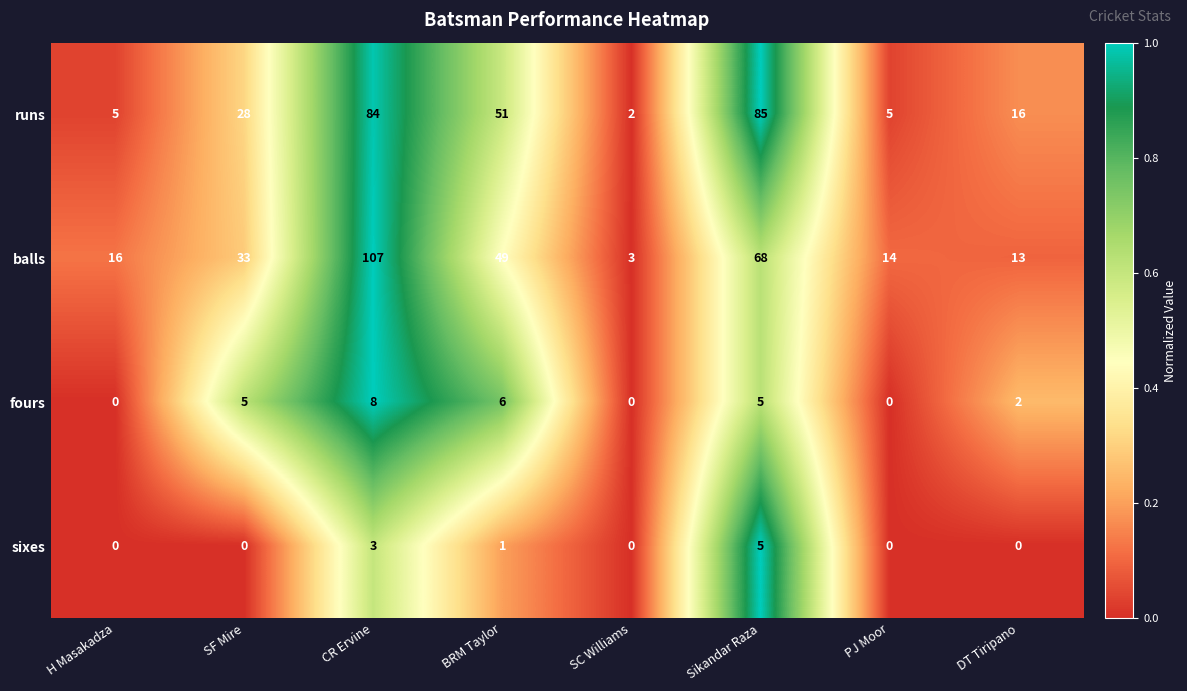

What is the total value across all series at H Masakadza?

21